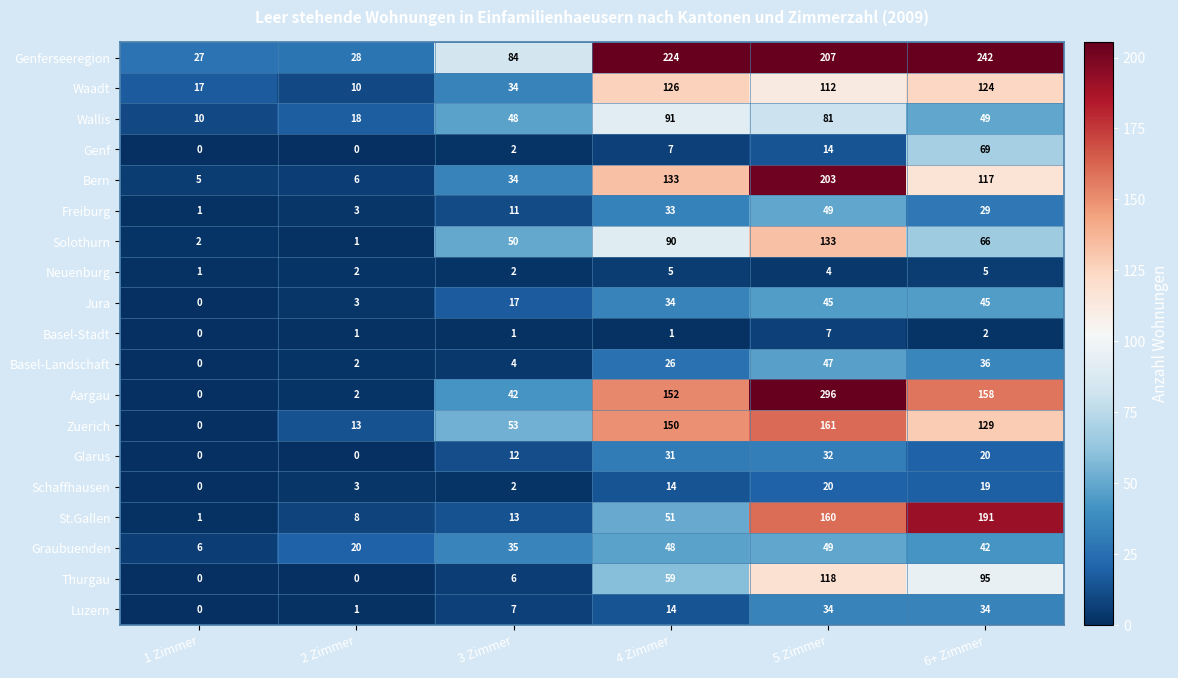

Which series has the widest spread of values?

Aargau